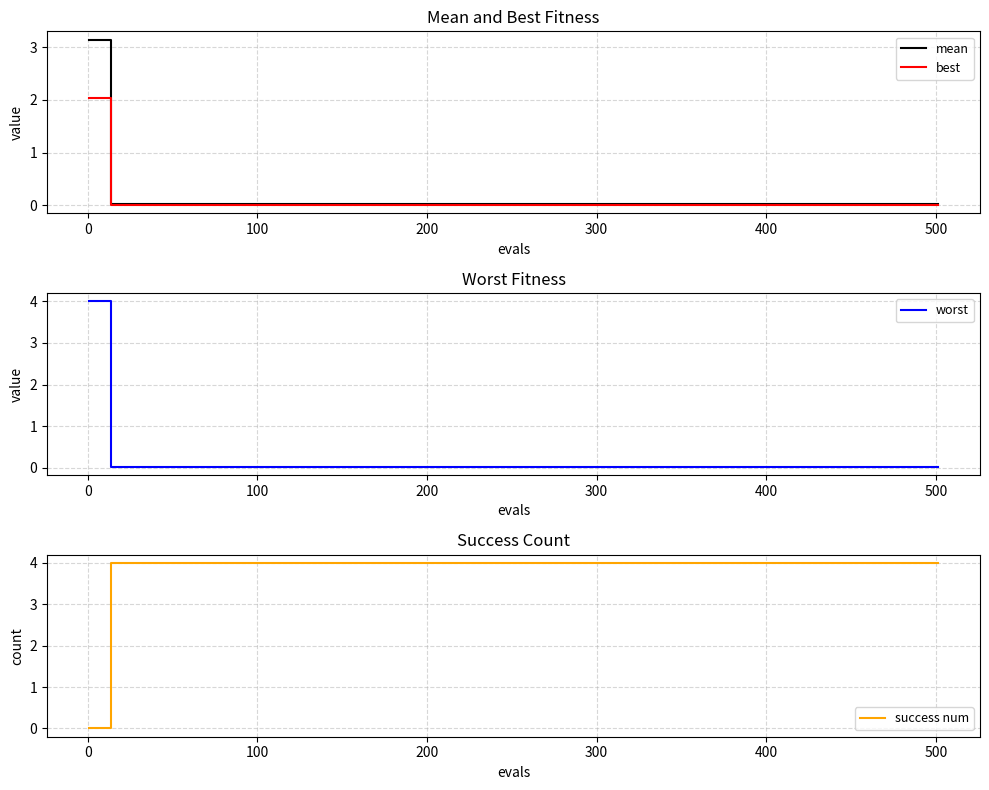

Reading left to right, transcribe all the data shown in this chart.

mean: 3.1	0.0	0.0	0.0	0.0	0.0	0.0	0.0	0.0	0.0	0.0	0.0	0.0	0.0	0.0
best: 2.0	0.0	0.0	0.0	0.0	0.0	0.0	0.0	0.0	0.0	0.0	0.0	0.0	0.0	0.0
worst: 4.0	0.0	0.0	0.0	0.0	0.0	0.0	0.0	0.0	0.0	0.0	0.0	0.0	0.0	0.0
success num: 0.0	4.0	4.0	4.0	4.0	4.0	4.0	4.0	4.0	4.0	4.0	4.0	4.0	4.0	4.0